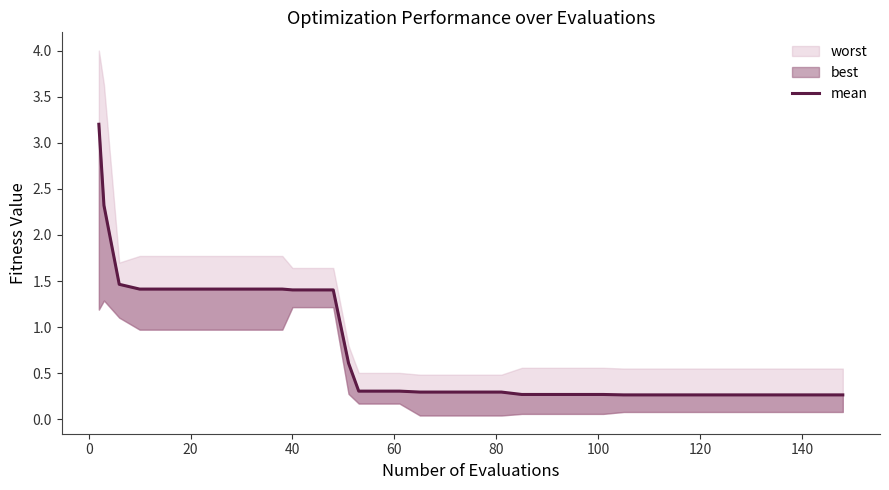

What is the label of the 32nd point from the right?

140